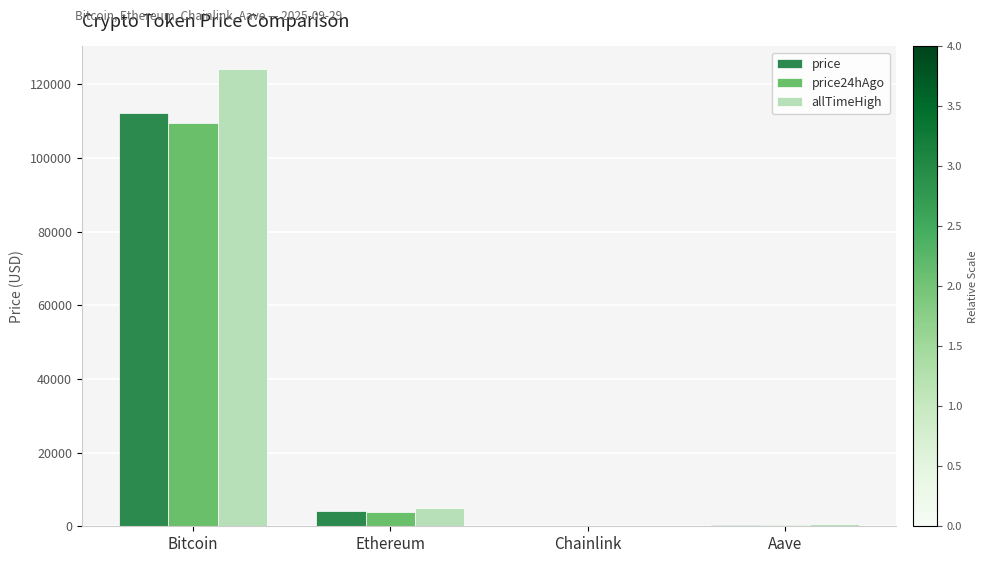

How many values in the allTimeHigh series exceed 4946?

2